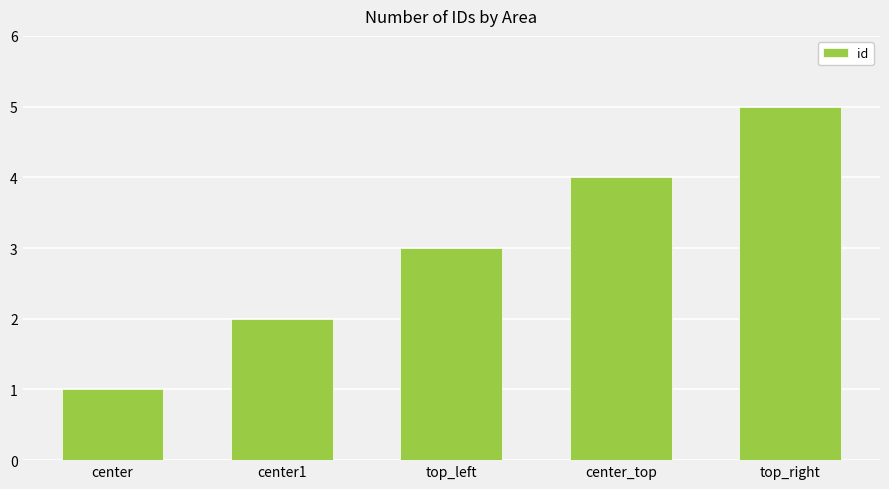

Reading left to right, list all the values displayed in this chart.

center=1	center1=2	top_left=3	center_top=4	top_right=5